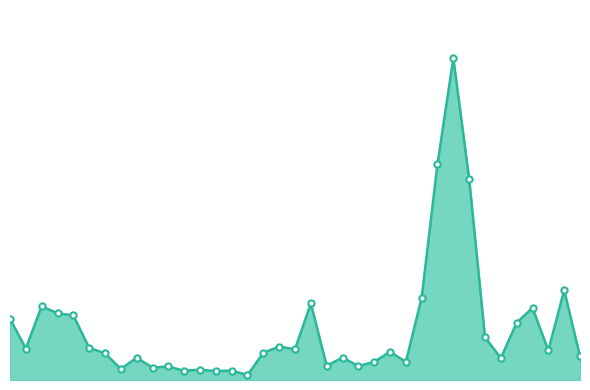

List the labels in order of value, largest first.

2021-08-04, 2021-08-03, 2021-08-05, 2021-08-13, 2021-08-02, 2021-07-22, 2021-06-28, 2021-08-11, 2021-06-29, 2021-06-30, 2021-06-24, 2021-08-10, 2021-08-06, 2021-07-19, 2021-07-01, 2021-06-25, 2021-07-20, 2021-08-12, 2021-07-29, 2021-07-16, 2021-07-02, 2021-08-16, 2021-07-26, 2021-07-06, 2021-08-09, 2021-07-30, 2021-07-28, 2021-07-23, 2021-07-27, 2021-07-08, 2021-07-07, 2021-07-05, 2021-07-12, 2021-07-14, 2021-07-09, 2021-07-13, 2021-07-15